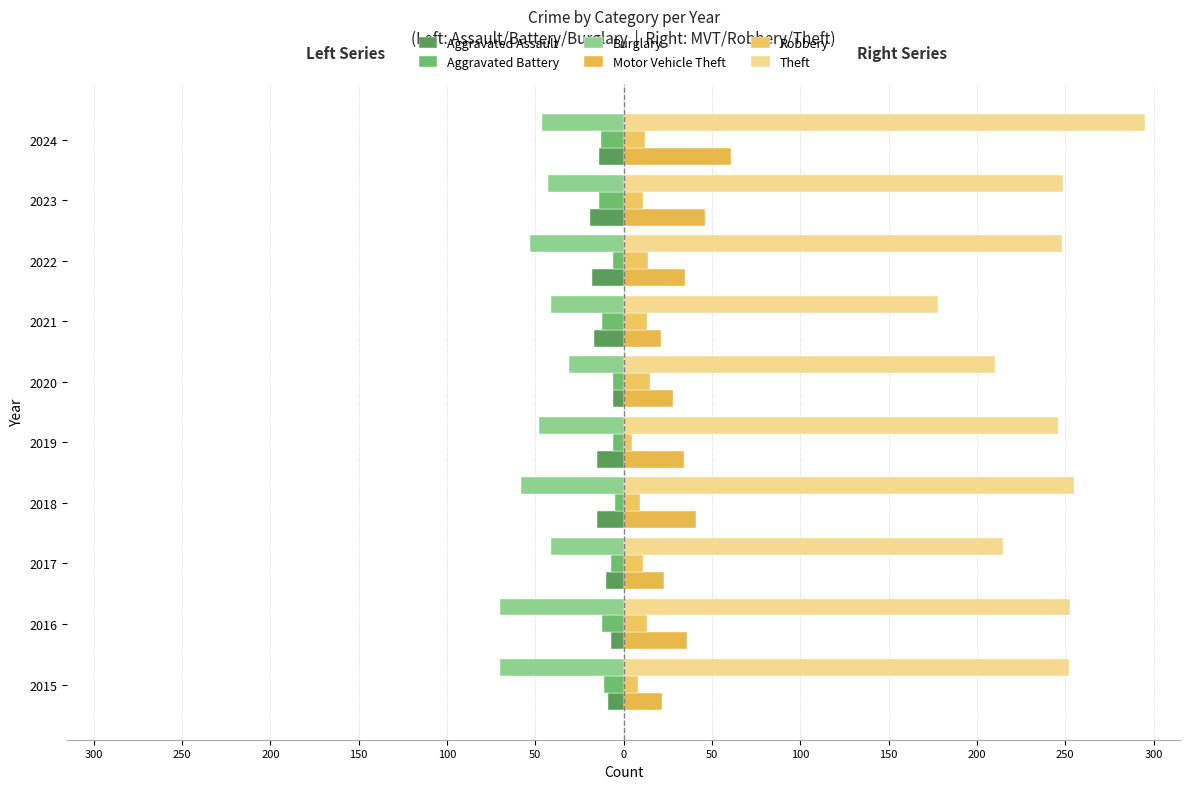

What is the average value of the Theft series?

240